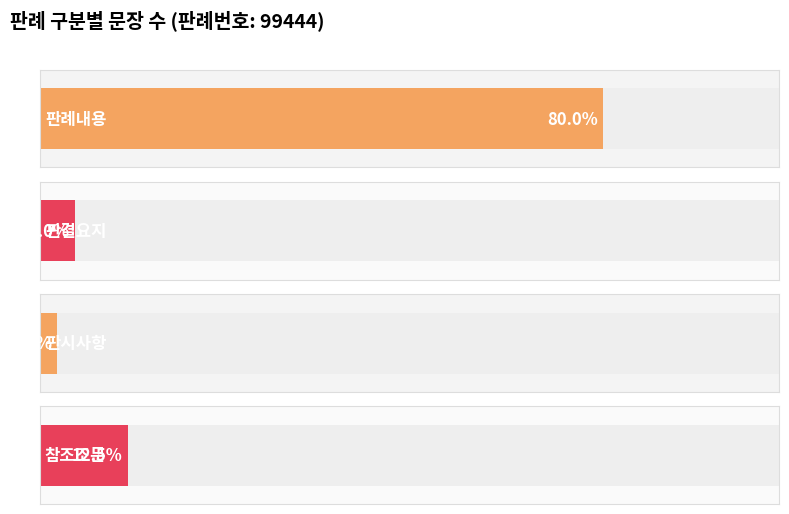

Count the 판결요지 values in the range 2 to 99444.

2